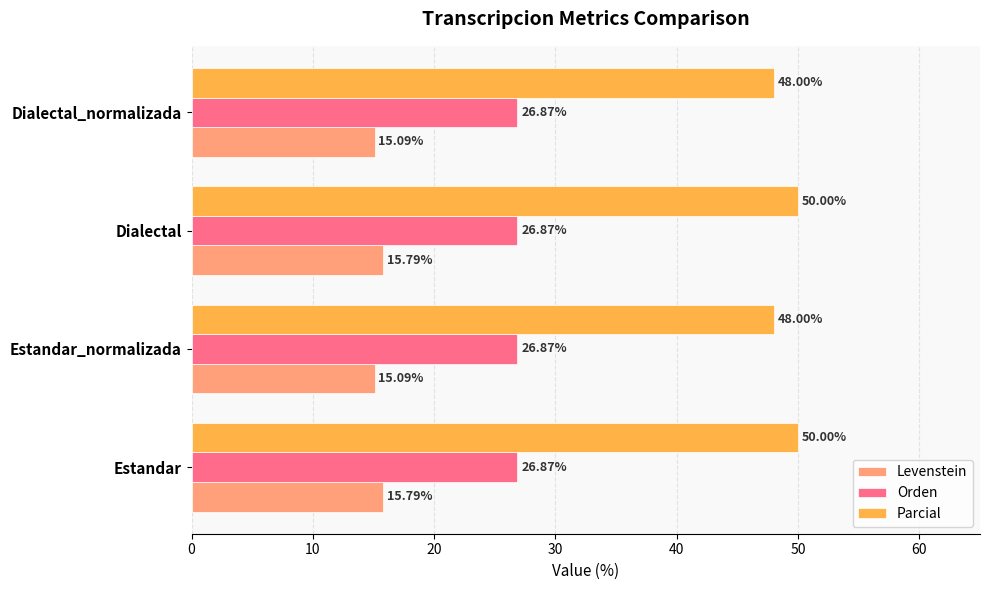

What is the highest value of the Parcial series?

50.0